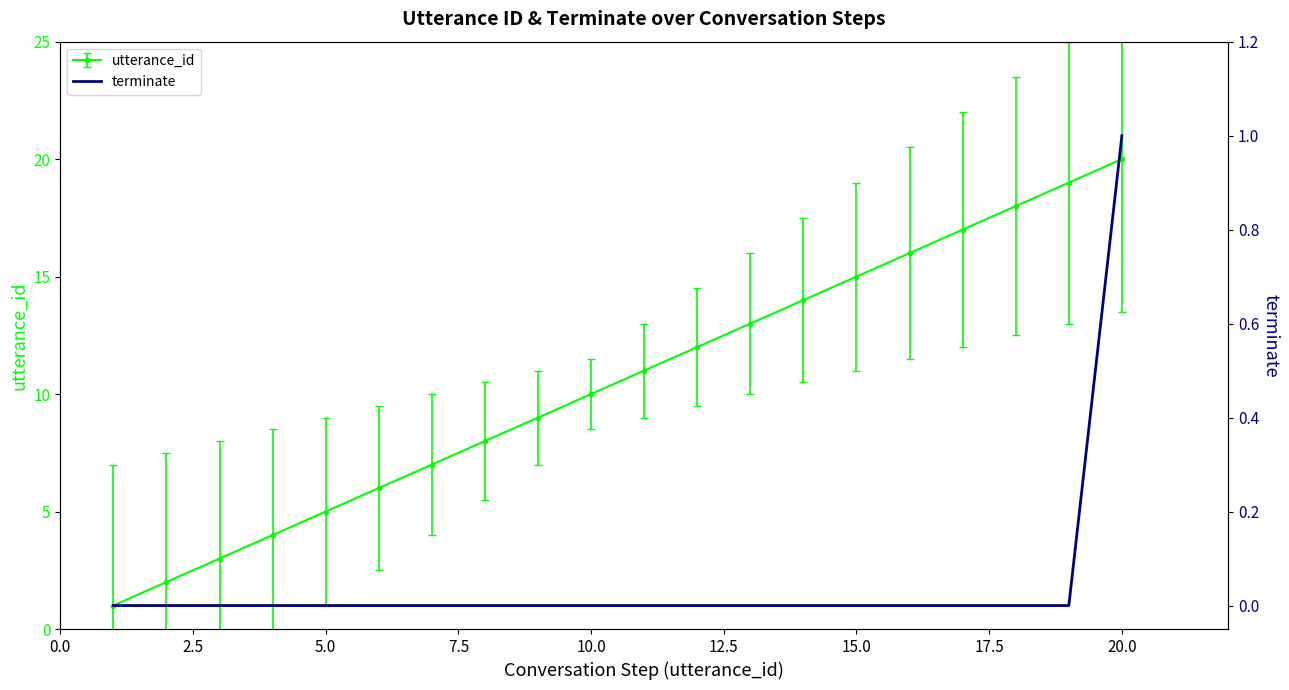

How many lines are shown in the chart?

1